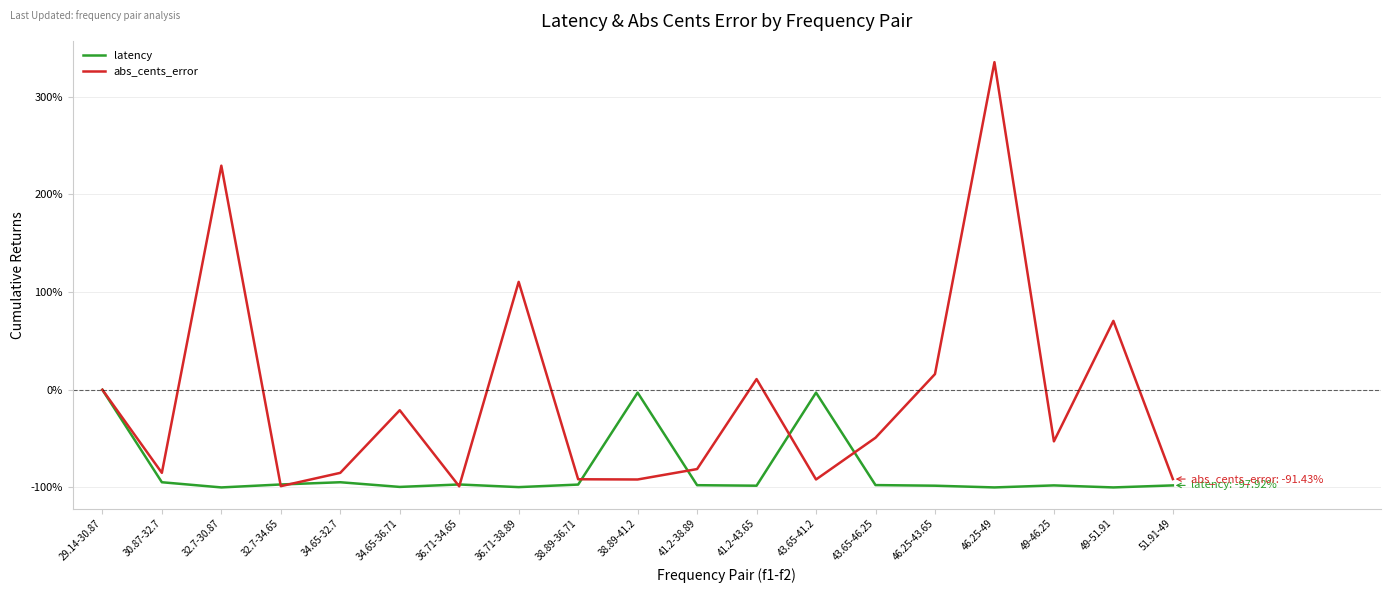

True or false: abs_cents_error has more than 0 points higher than both neighbors.

True